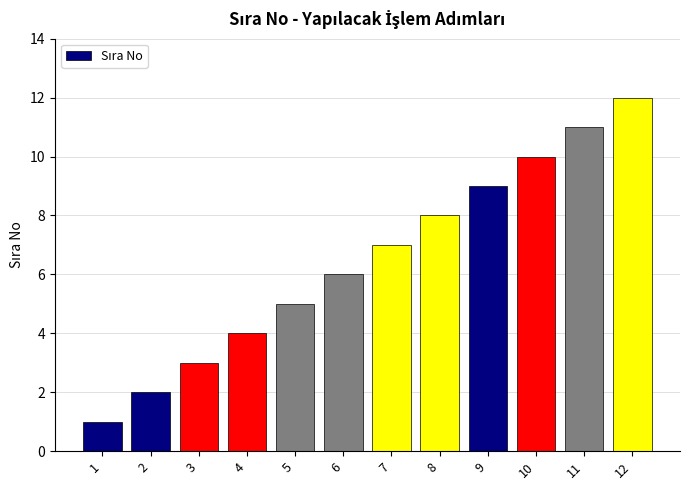

What is the ratio of the value at 11 to the value at 1?

11.0